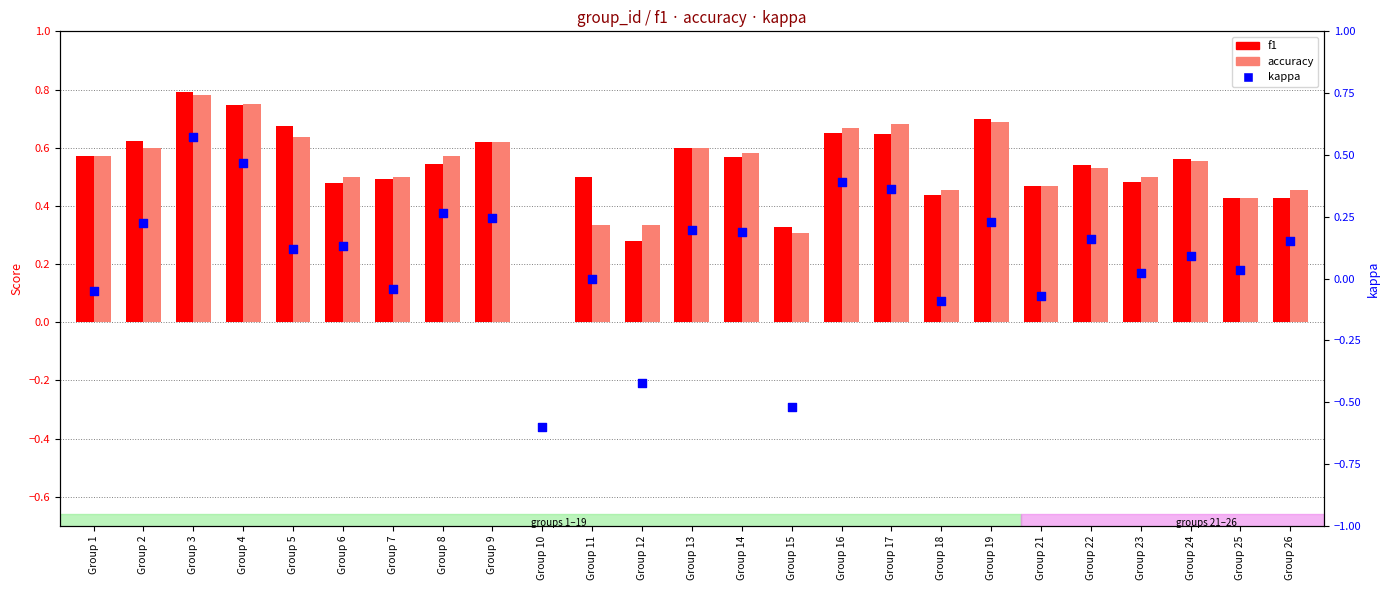

Which series contains the highest Y value?

f1